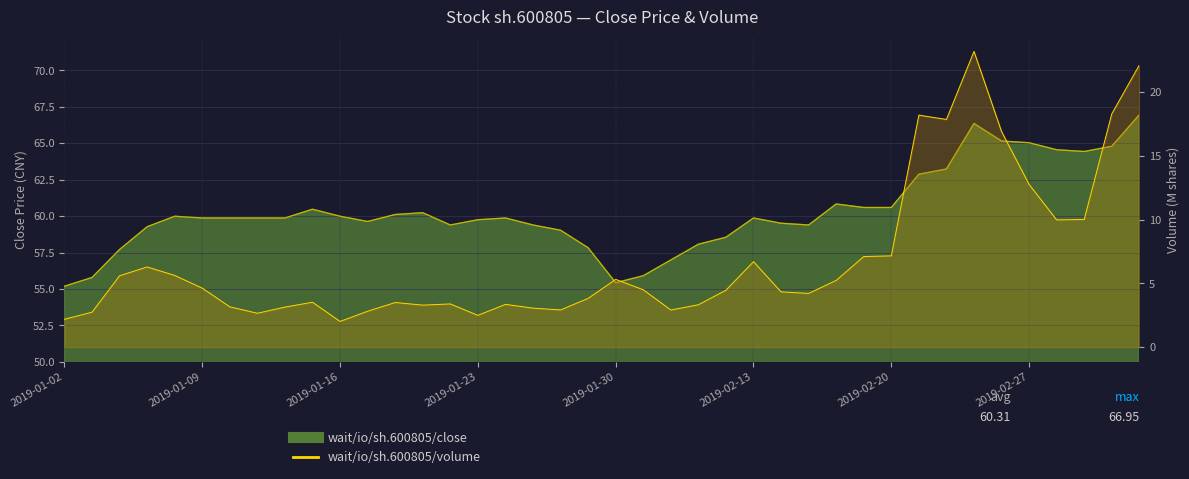

True or false: volume_line and close_line intersect in this chart.

False